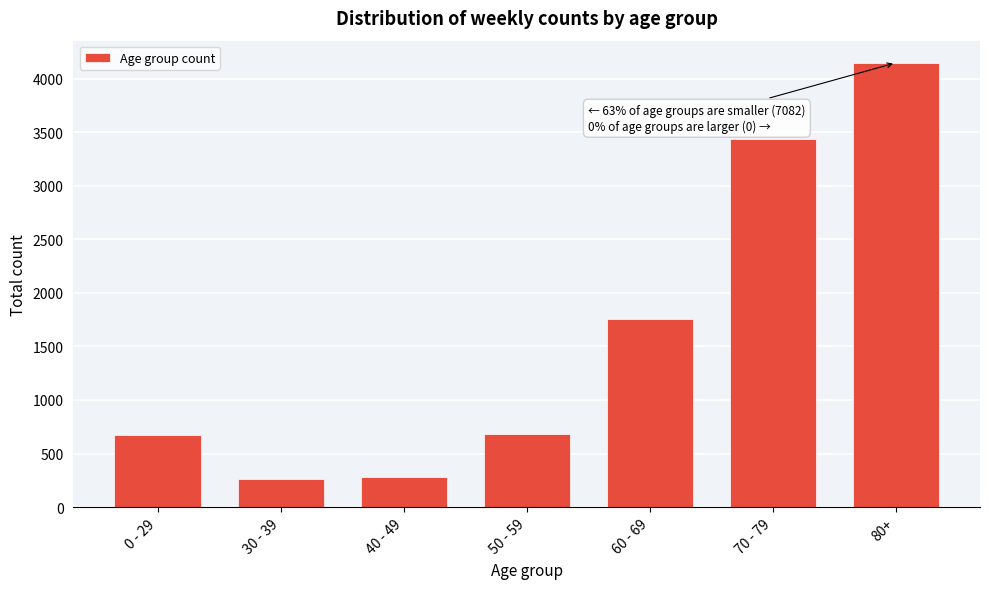

What is the change in value from 0 - 29 to 80+?

+3474